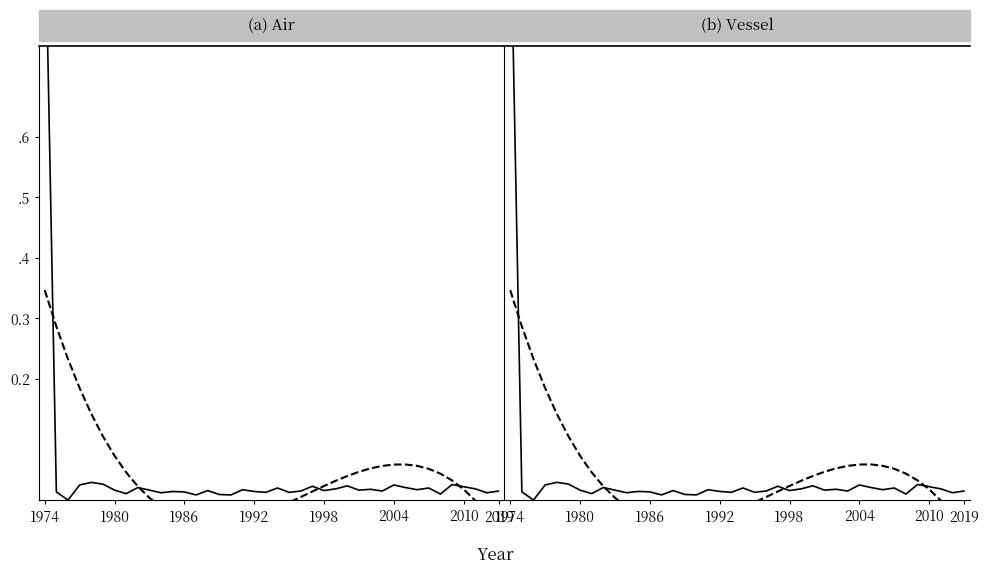

How many lines are shown in the chart?

2